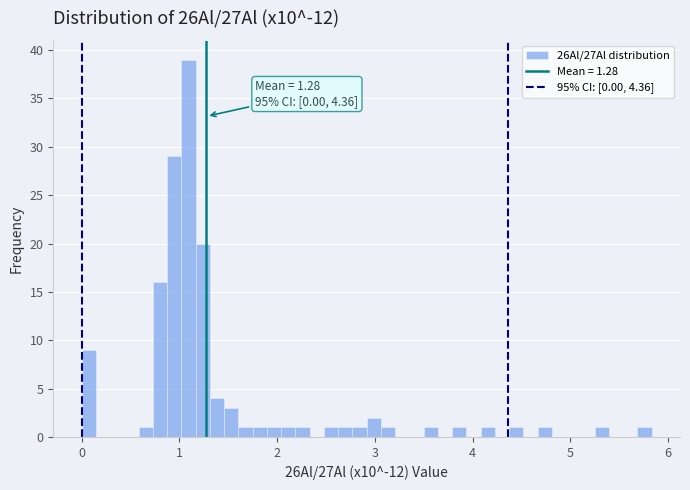

Read against the x-axis, roughly where is the centre of the tallest bar?

1.1